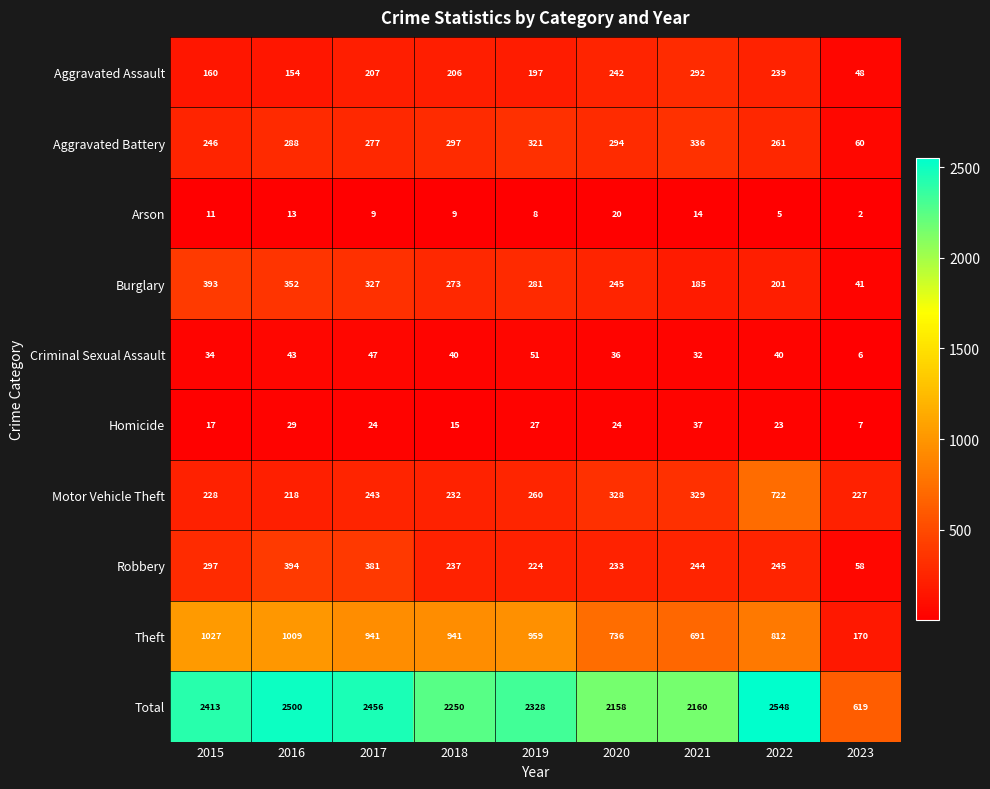

At which category is the sum across all series the highest?

2022